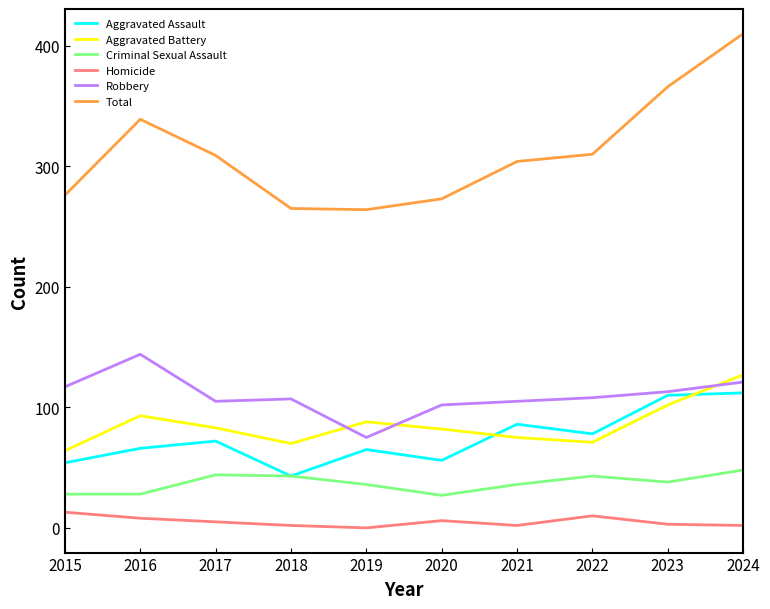

What is the total value across all series at 2024?

820